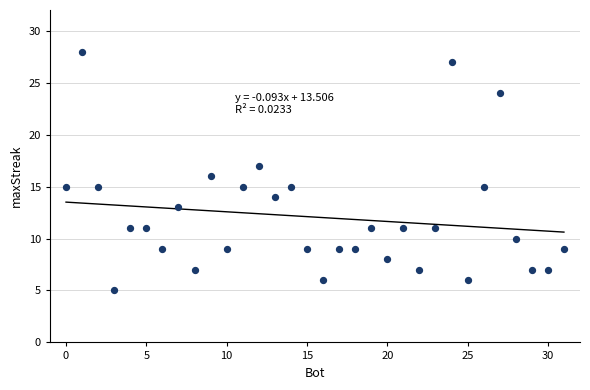

What is the range of X values (max minus min)?

31